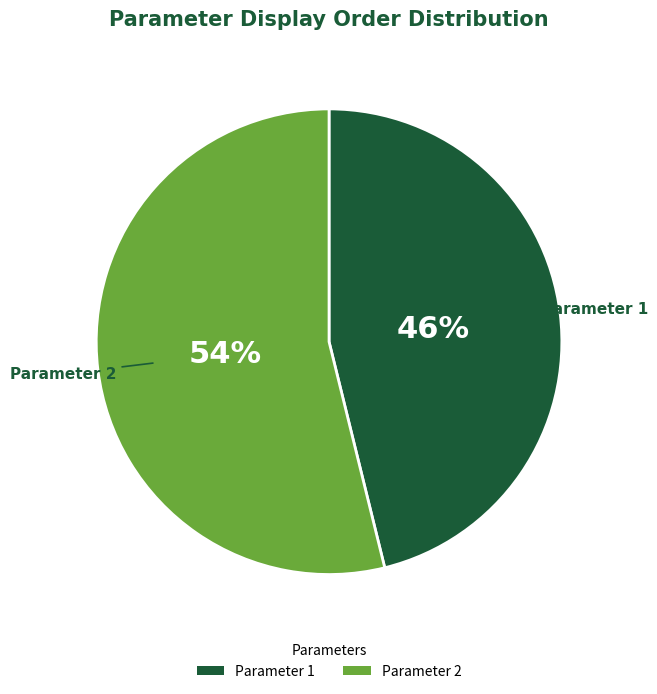

To the nearest percent, what portion does Parameter 1 represent?

46%